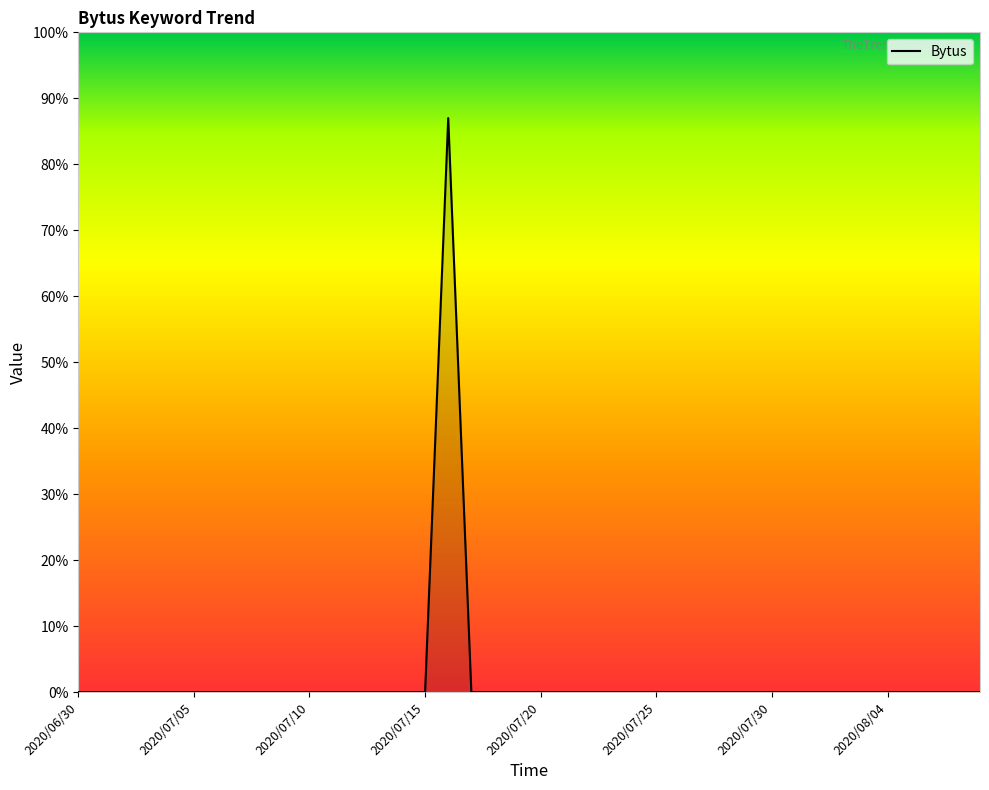

What is the greatest value displayed?

87